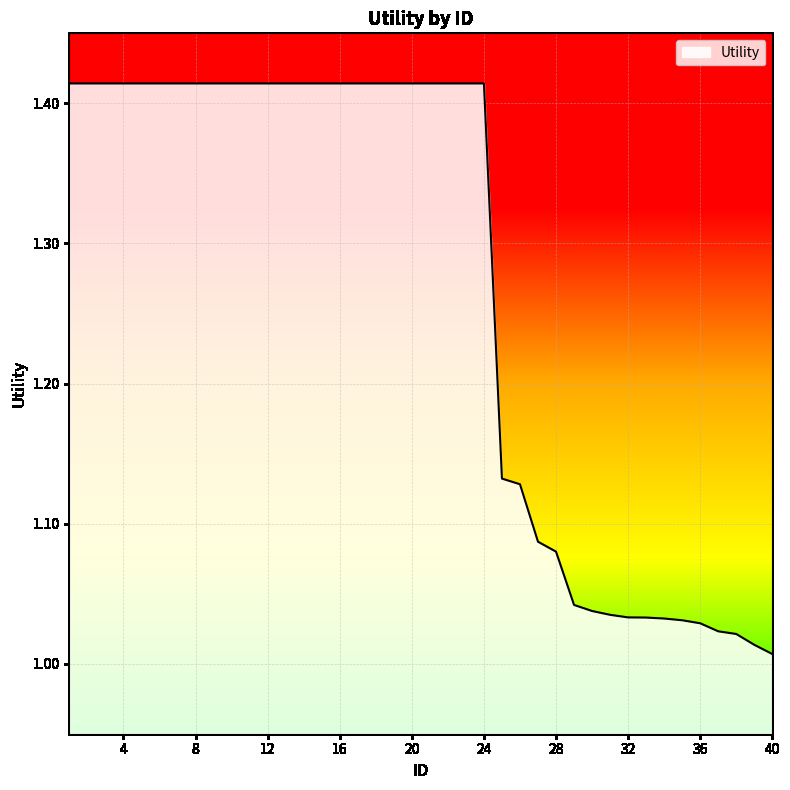

Count the number of categories in the chart.

40